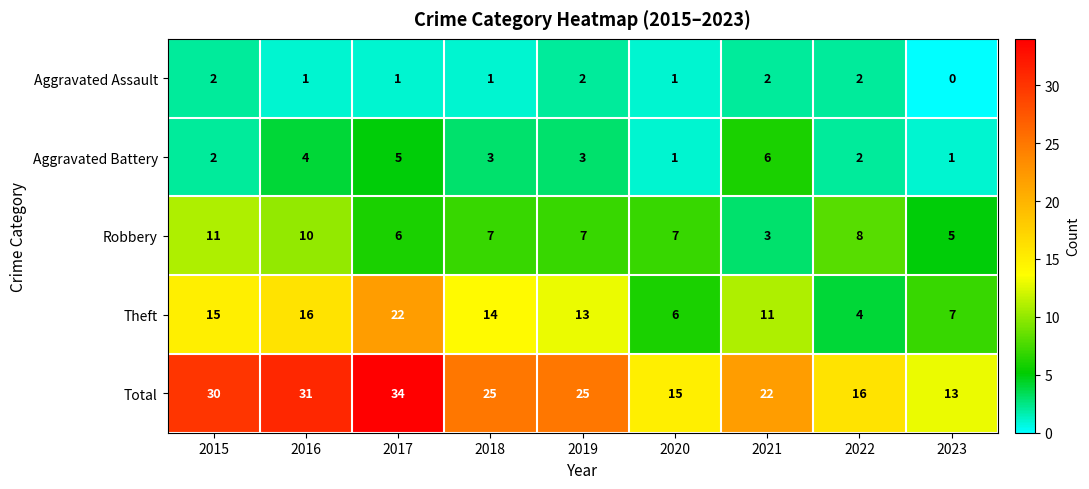

True or false: Total has a value of 31 at 2016.

True